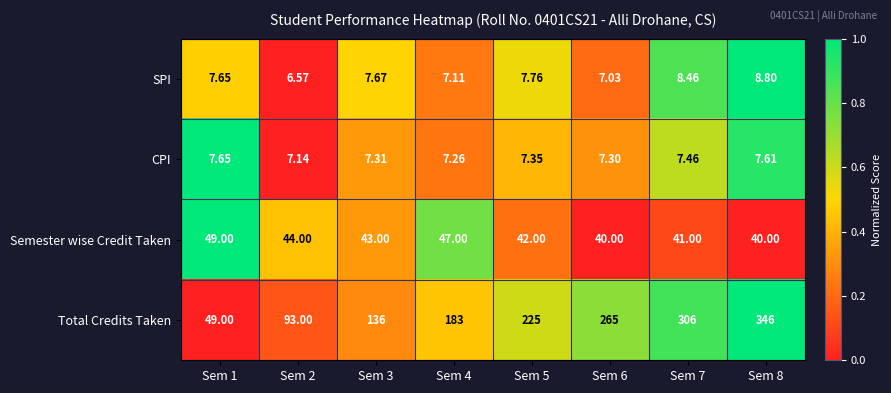

At Sem 5, list the series in order from largest to smallest.

Total Credits Taken, Semester wise Credit Taken, SPI, CPI